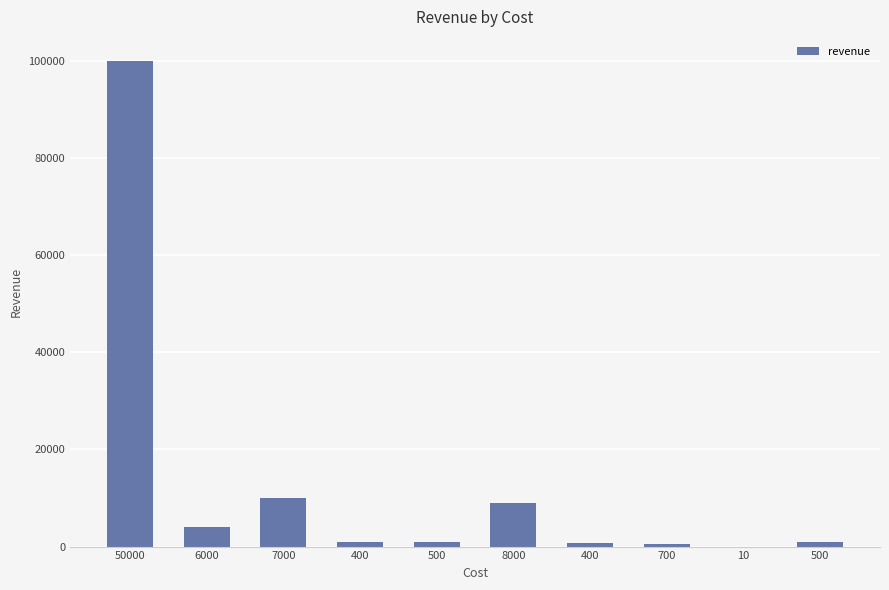

Count the number of data series in this chart.

1